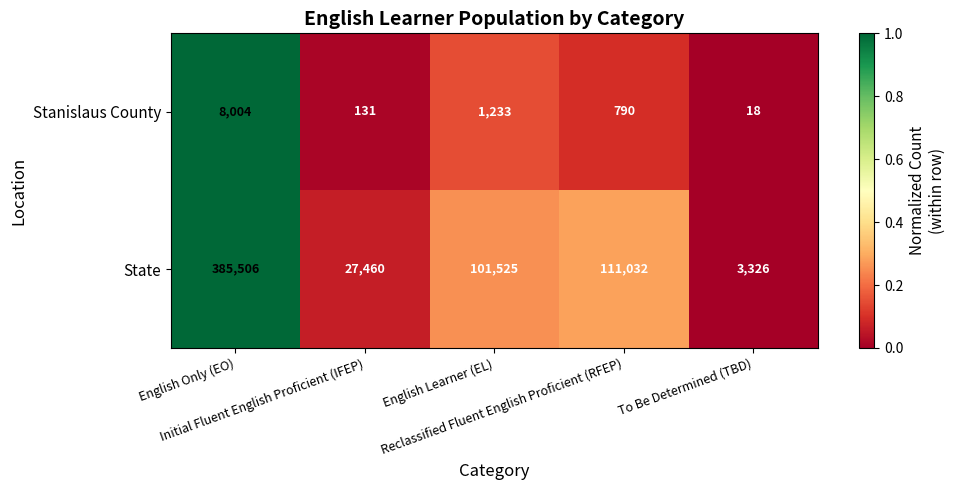

What is the difference between the maximum and minimum values in the Stanislaus County series?

7986